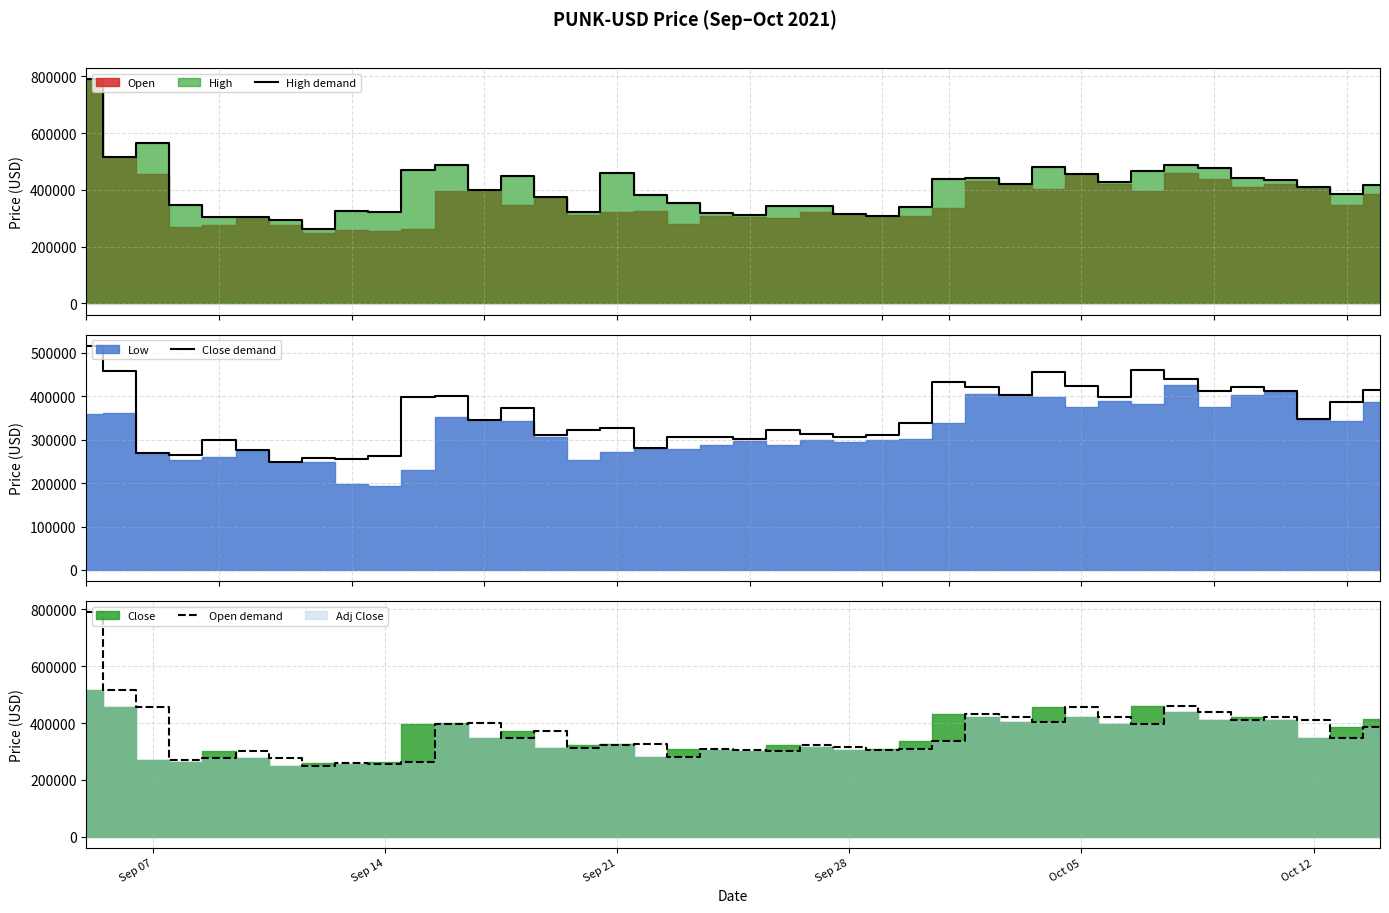

What is the maximum value shown in the chart?

790256.4